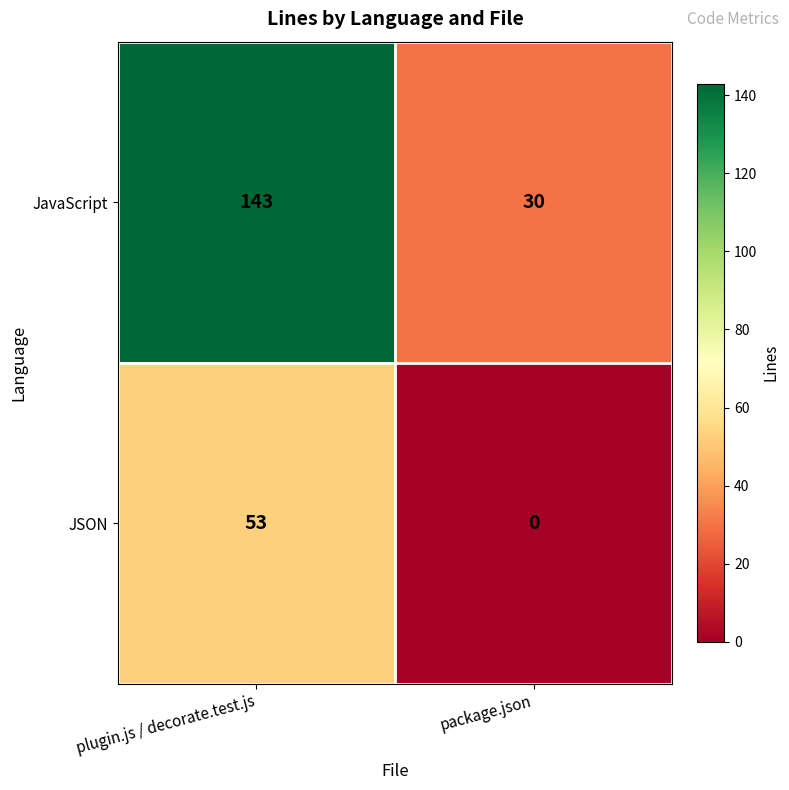

At which label is JavaScript closest to 86?

package.json